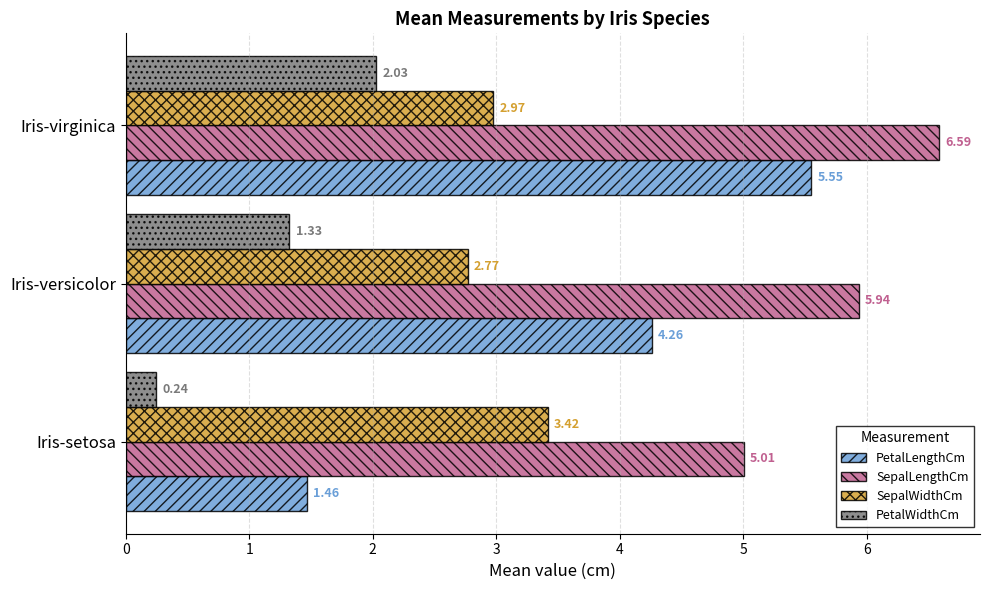

List the series in order of their overall mean, highest first.

SepalLengthCm, PetalLengthCm, SepalWidthCm, PetalWidthCm